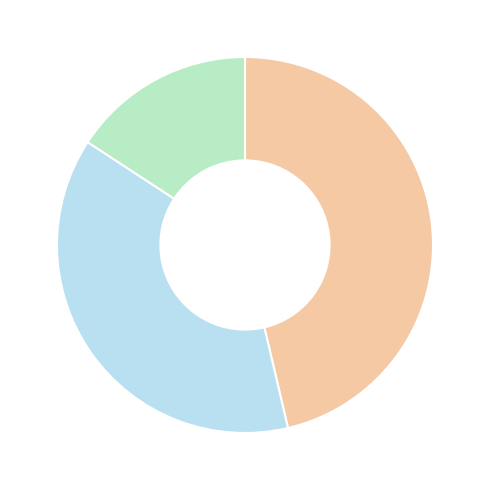

Is there a majority slice in this chart?

No